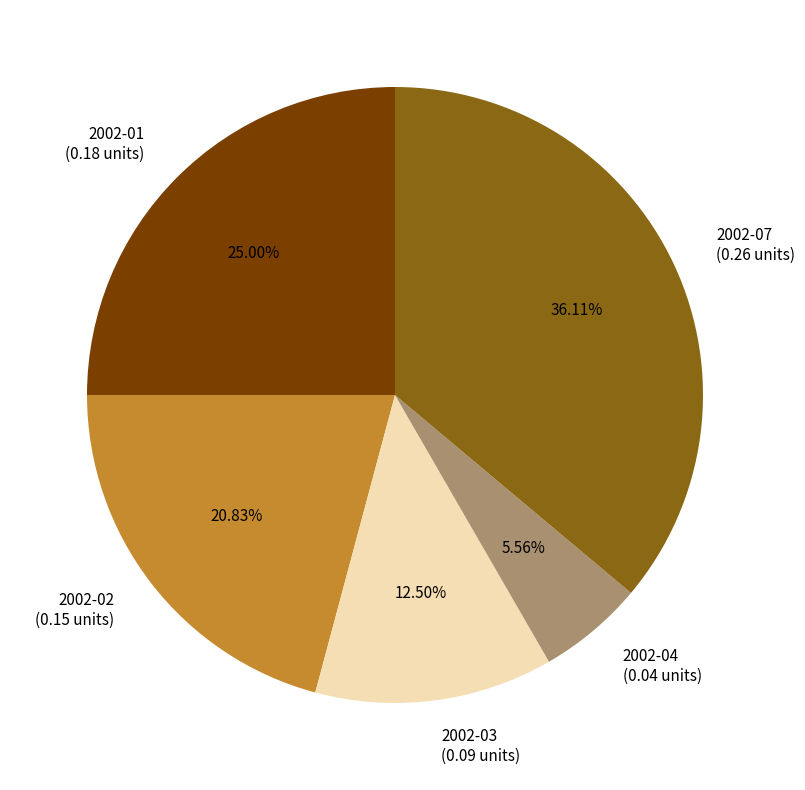

Between 2002-02 (0.15 units) and 2002-03 (0.09 units), which is larger?

2002-02 (0.15 units)